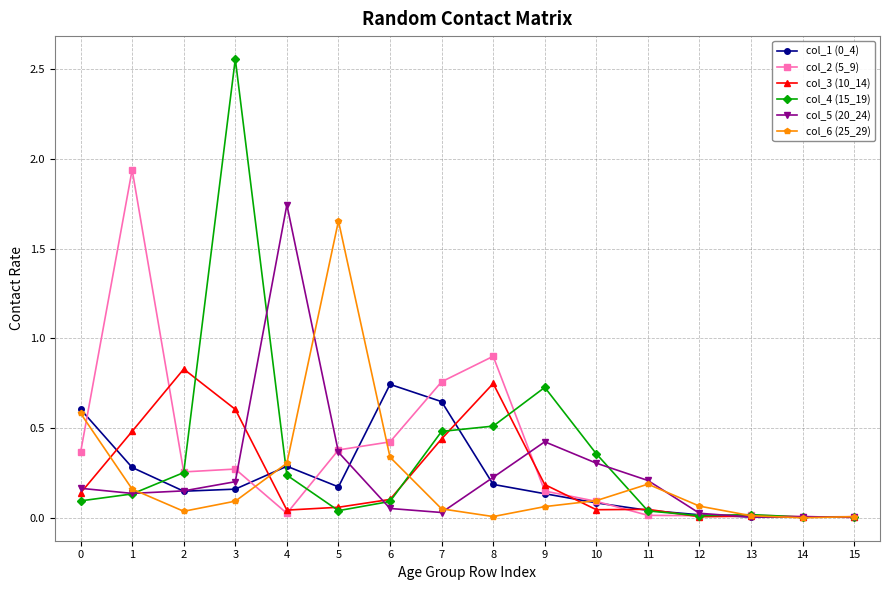

Is the value of col_6 (25_29) at 11 greater than the value of col_2 (5_9) at 12?

Yes